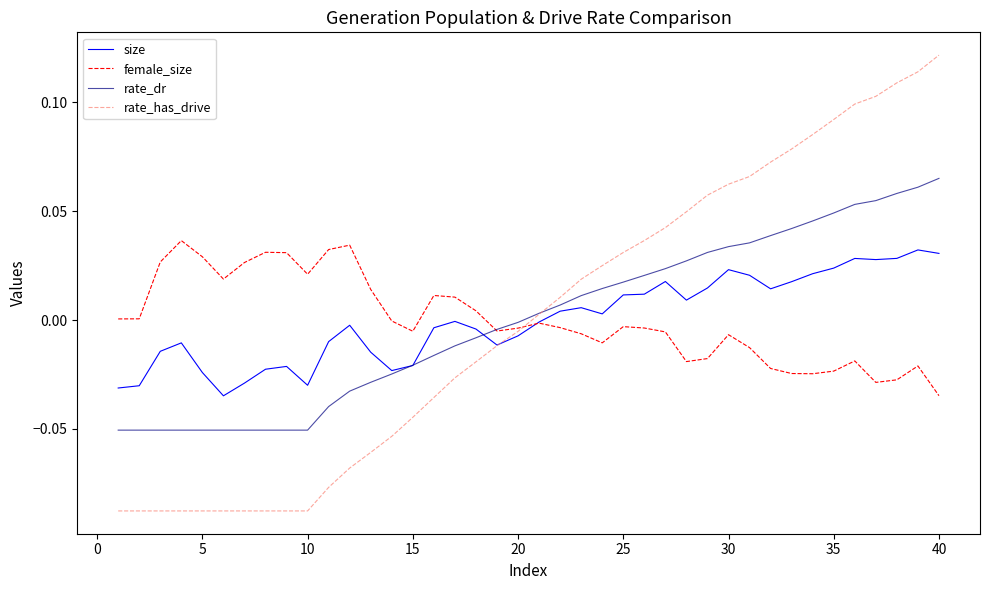

Count the number of categories in the chart.

40